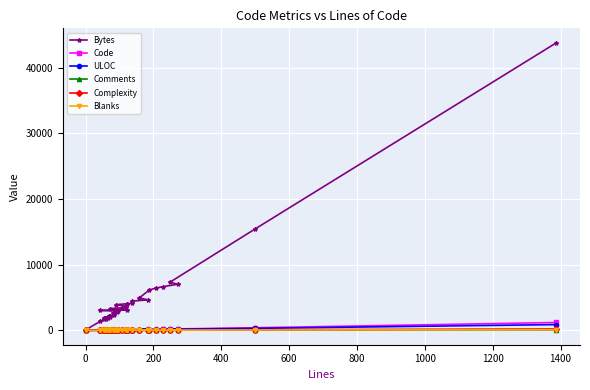

How many lines are shown in the chart?

6